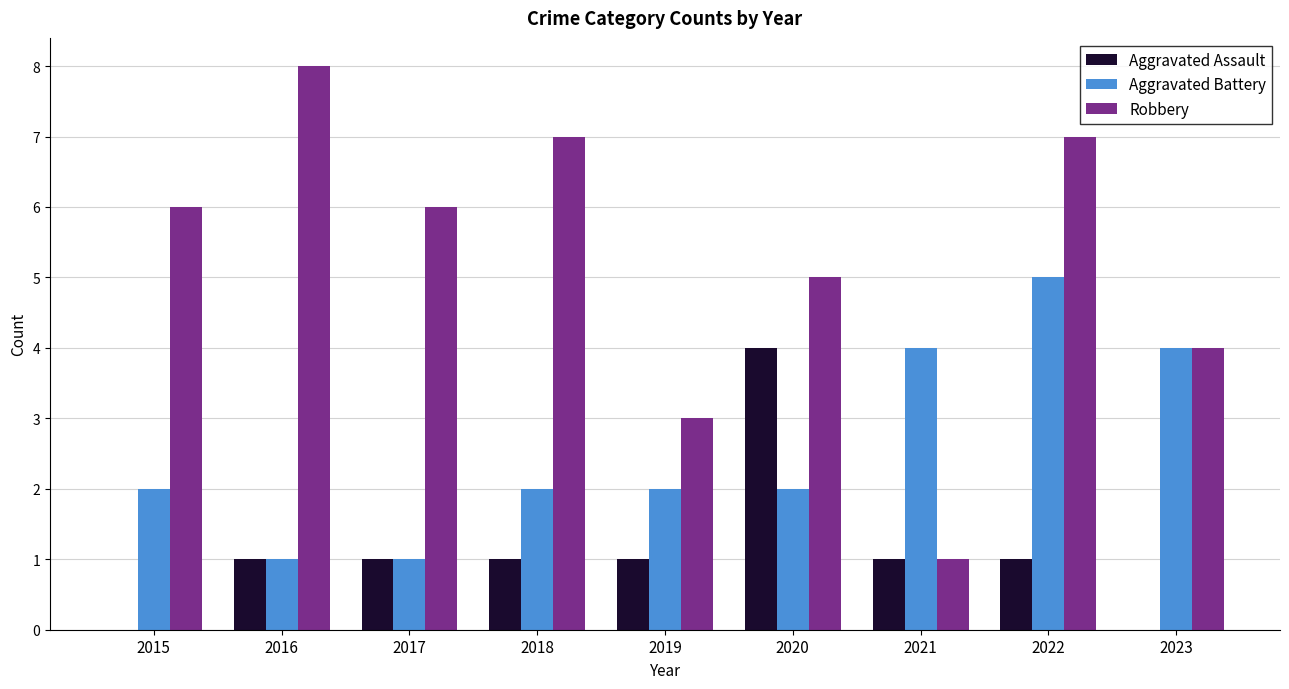

What is the highest value of the Aggravated Battery series?

5